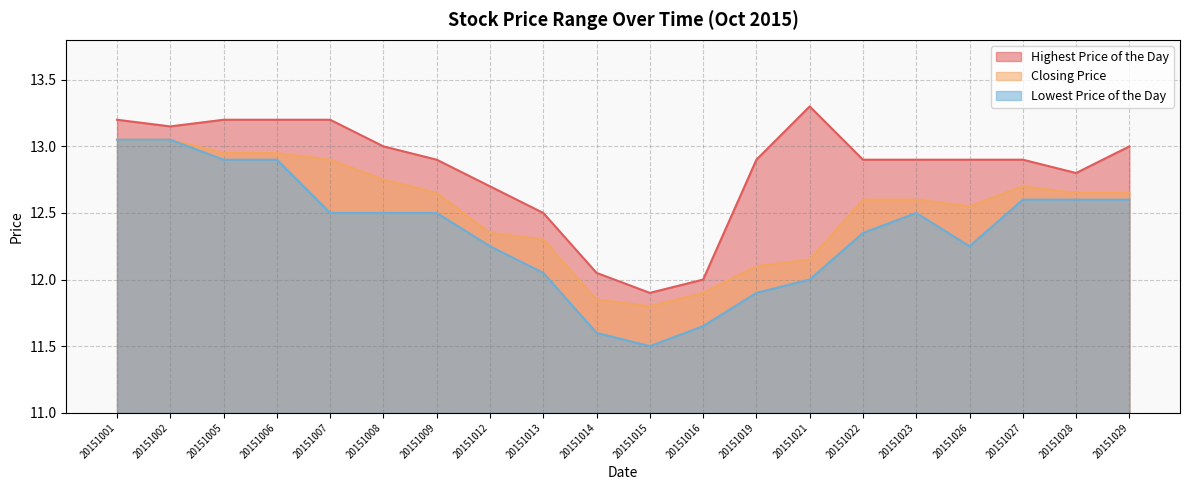

What are all the series names shown in the legend?

Highest Price of the Day, Closing Price, Lowest Price of the Day